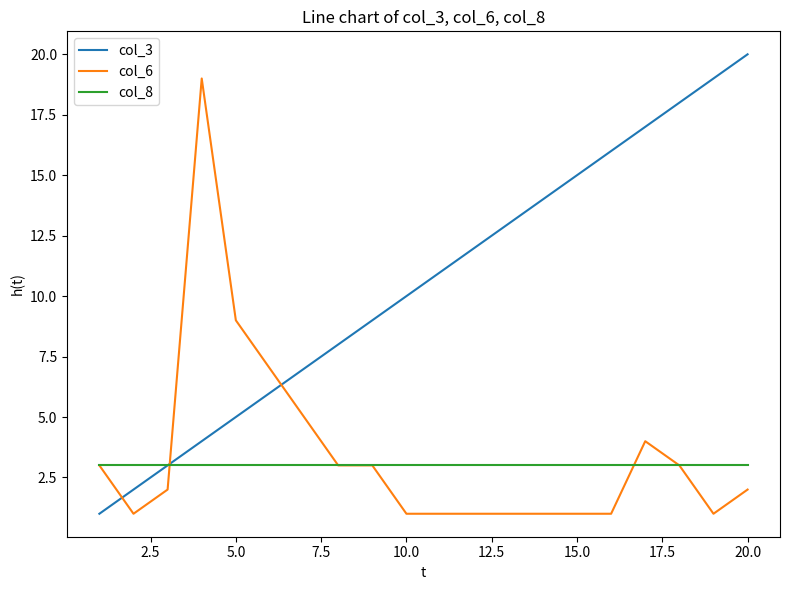

Which series has the largest total across all categories?

col_3